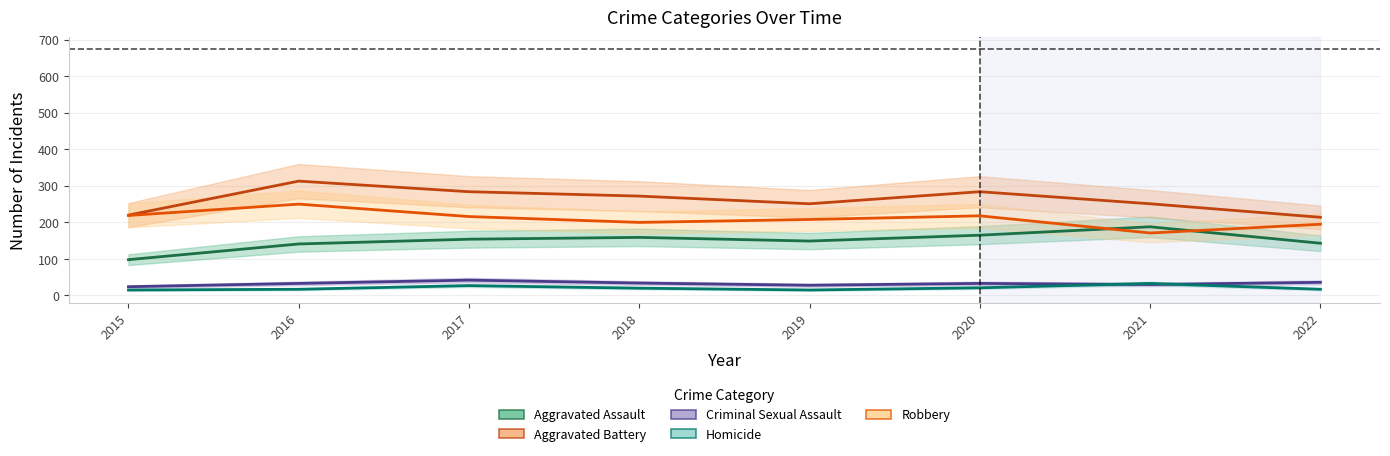

At which category does Homicide reach its first local peak?

2017